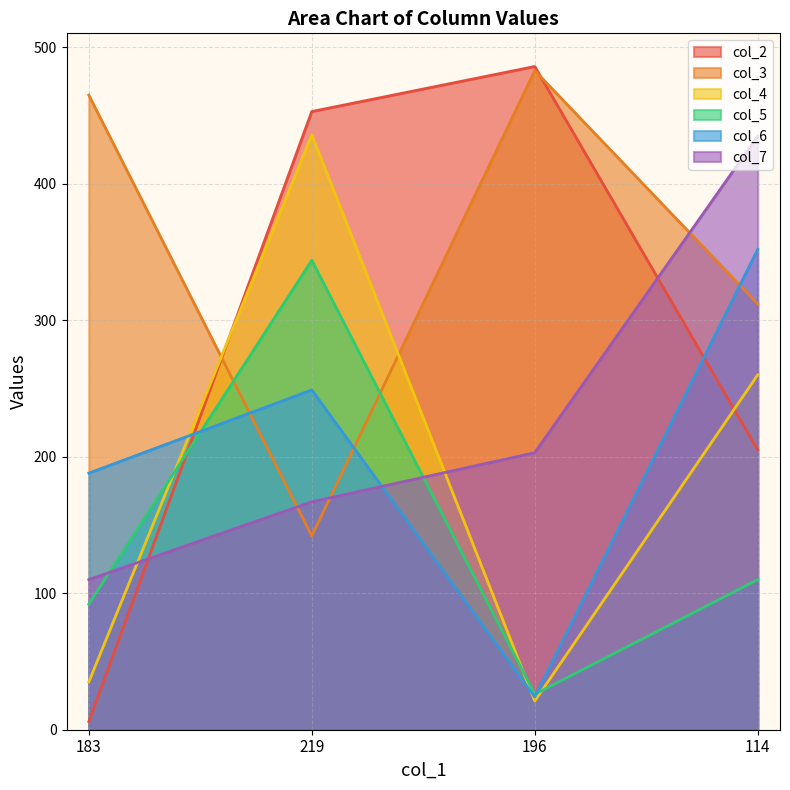

True or false: col_6 has a value of 205 at 114.

False